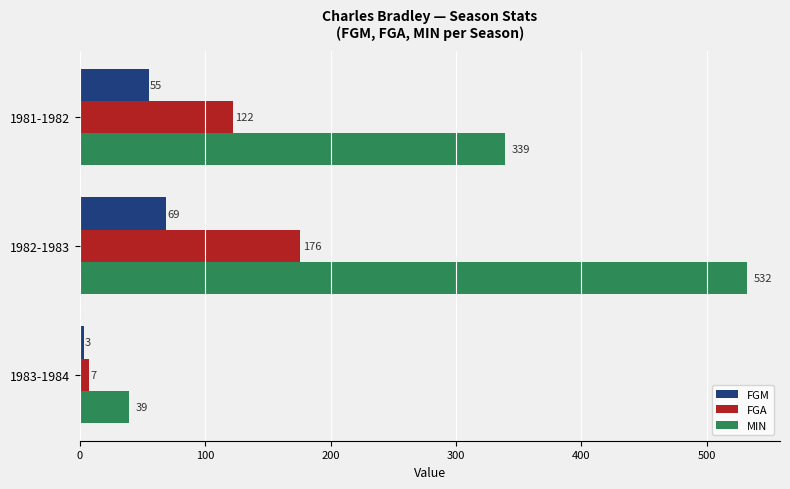

List the series in order of their peak value, highest first.

MIN, FGA, FGM